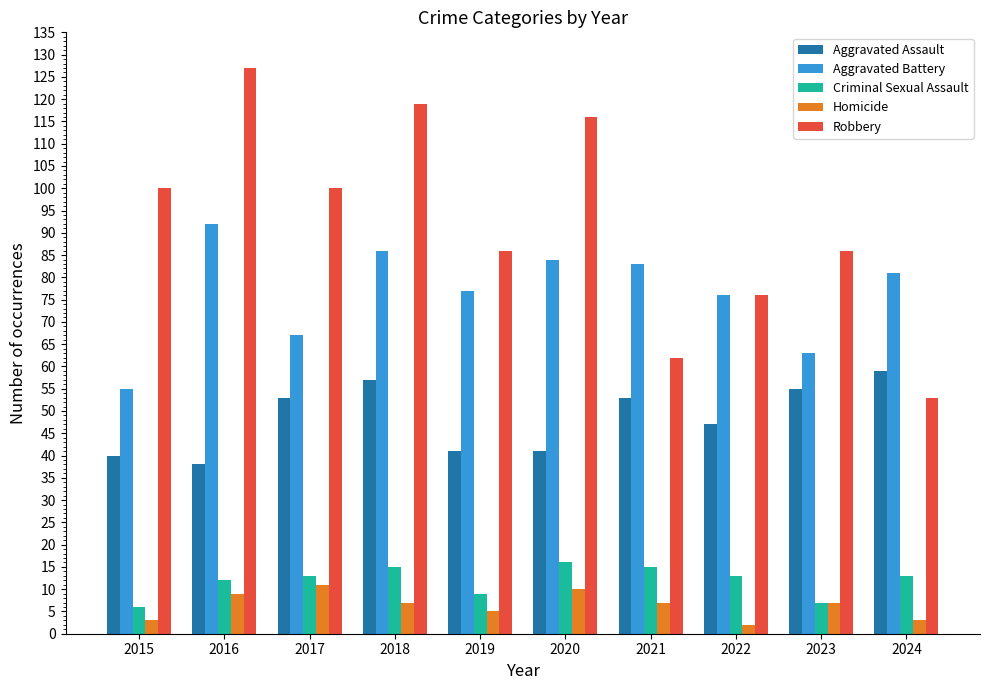

At how many categories does at least one series exceed 120?

1